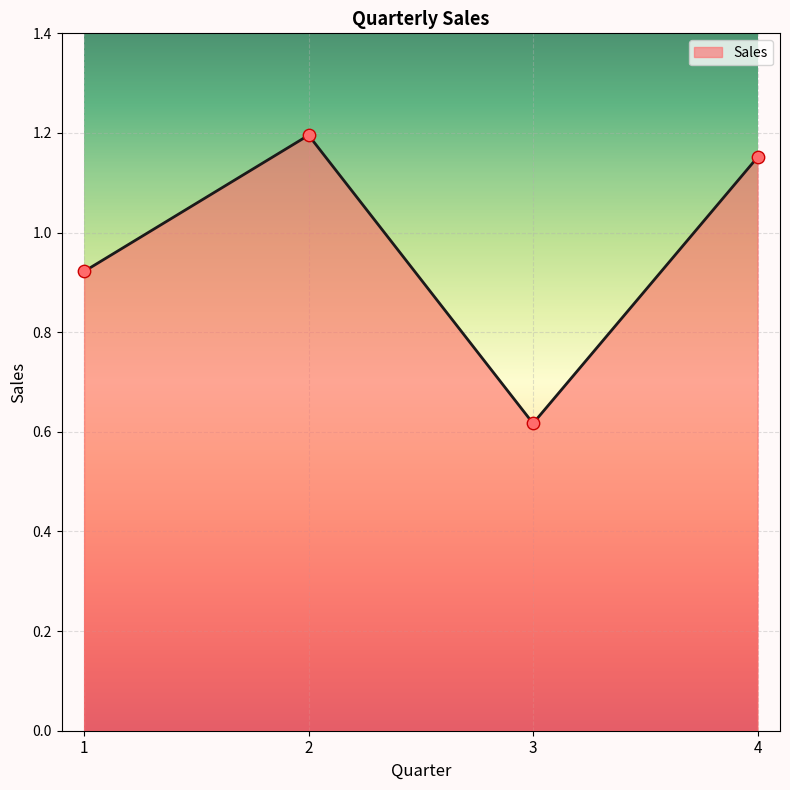

What is the ratio of the value at 3 to the value at 4?

0.5